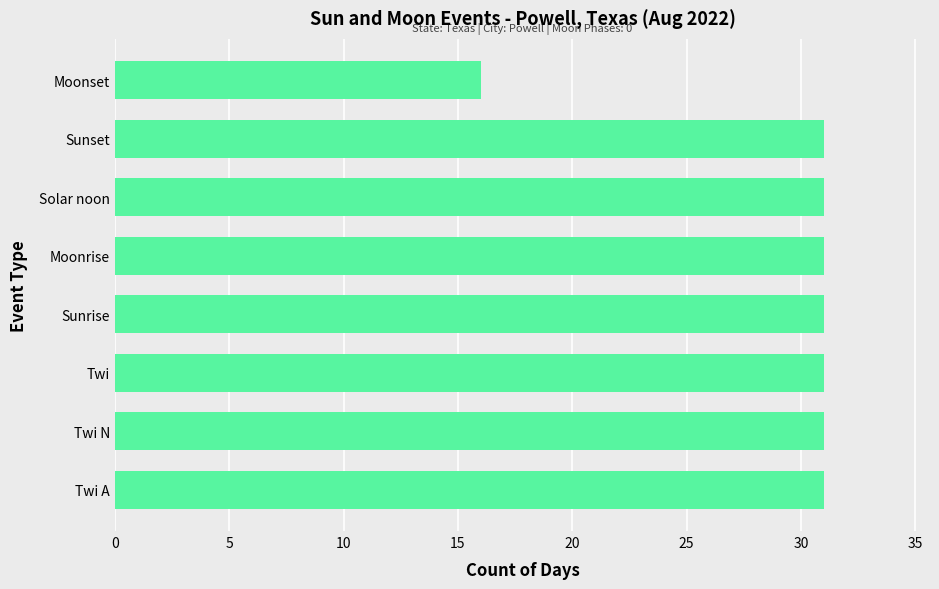

Reading bottom to top, transcribe all the data shown in this chart.

31	31	31	31	31	31	31	16